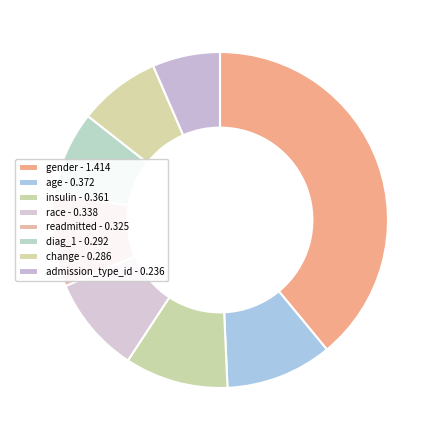

Which has a higher value, gender or diag_1?

gender